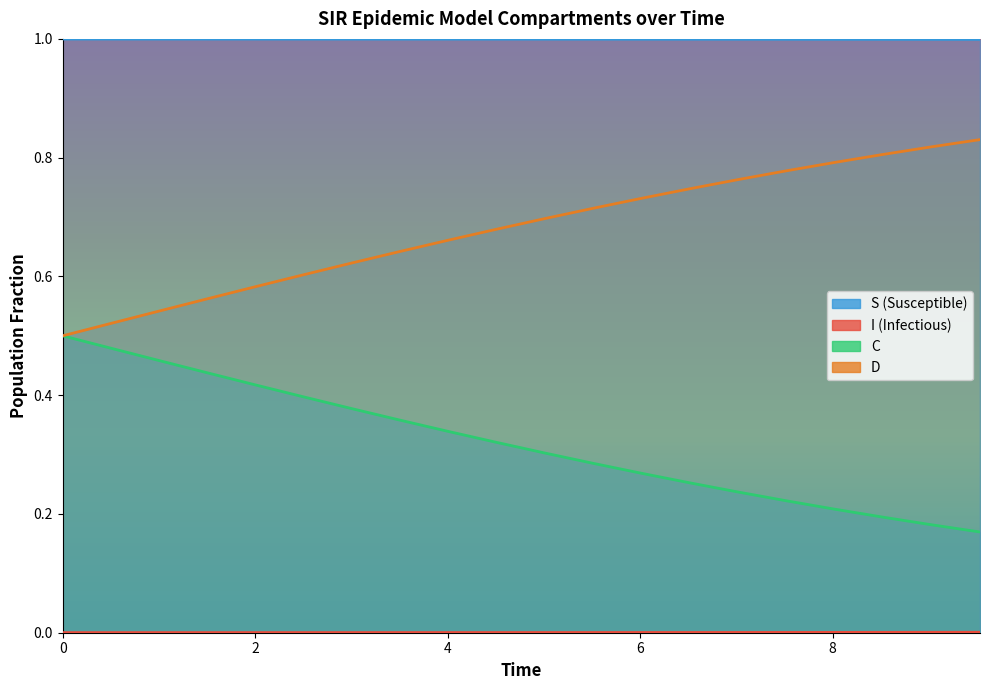

True or false: C and S intersect in this chart.

False